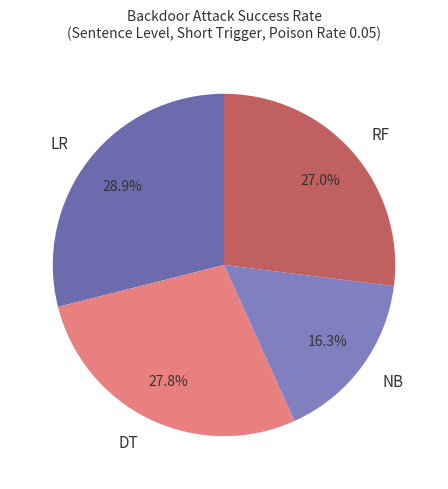

Rank the categories by value from lowest to highest.

NB, RF, DT, LR